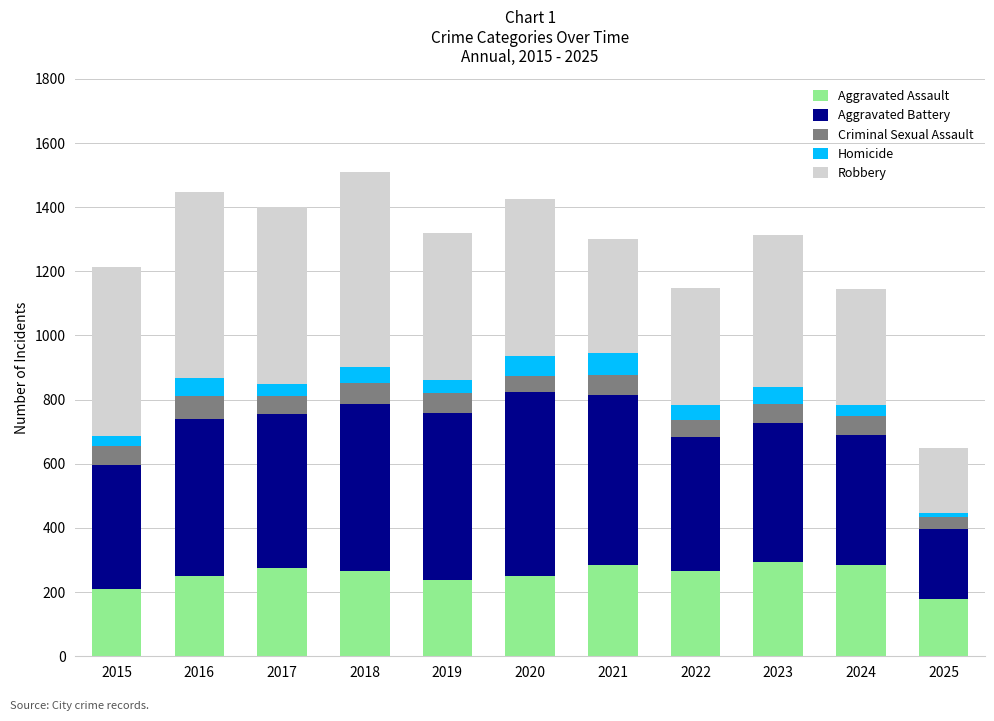

What is the total value across all series at 2019?

1318